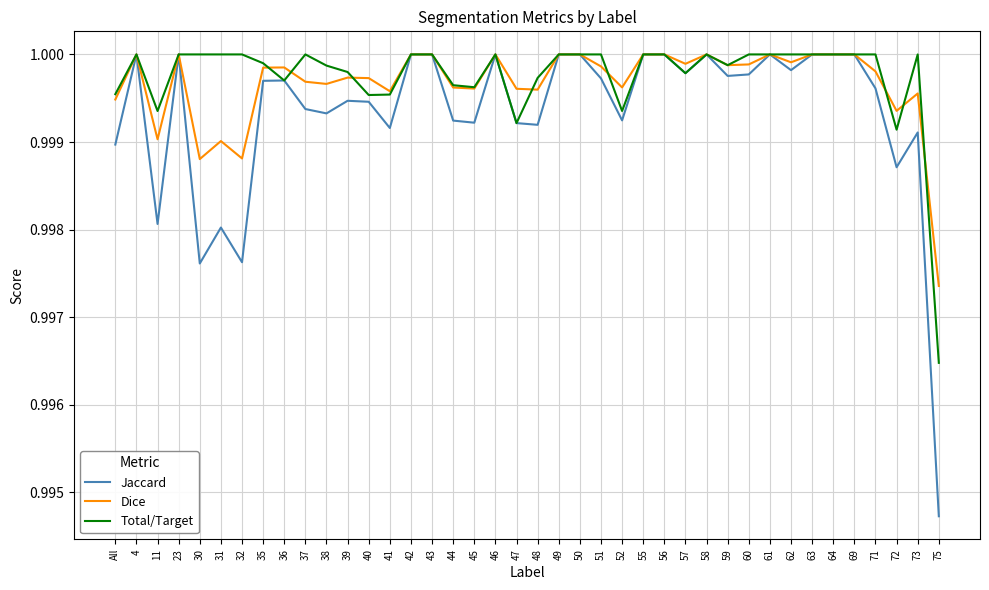

Where is the first local minimum for Jaccard?

11